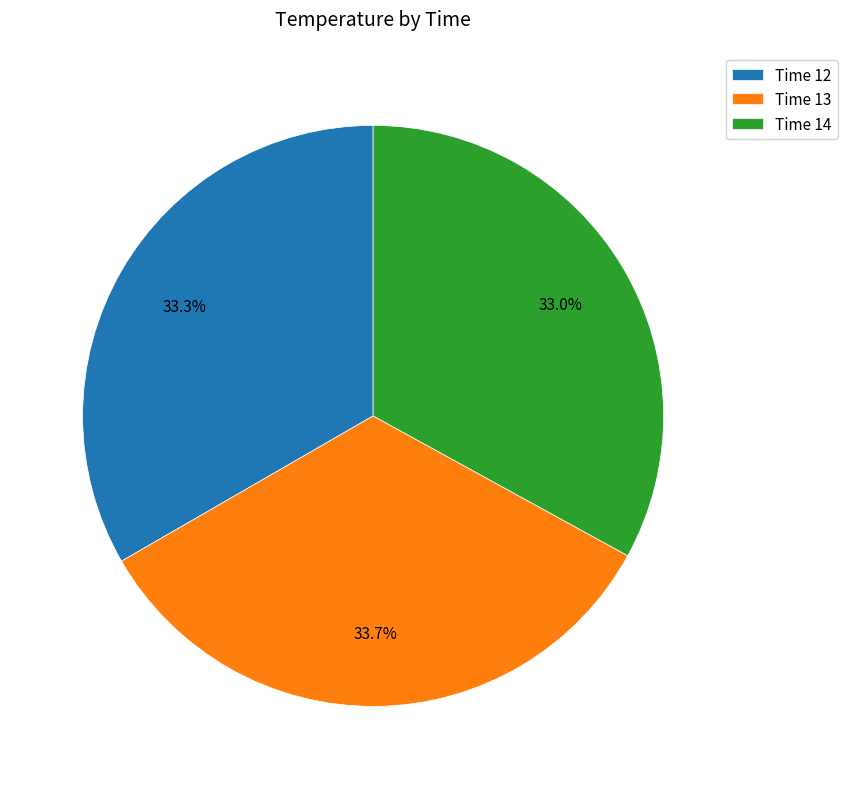

To the nearest percent, what is the average slice percentage?

33%